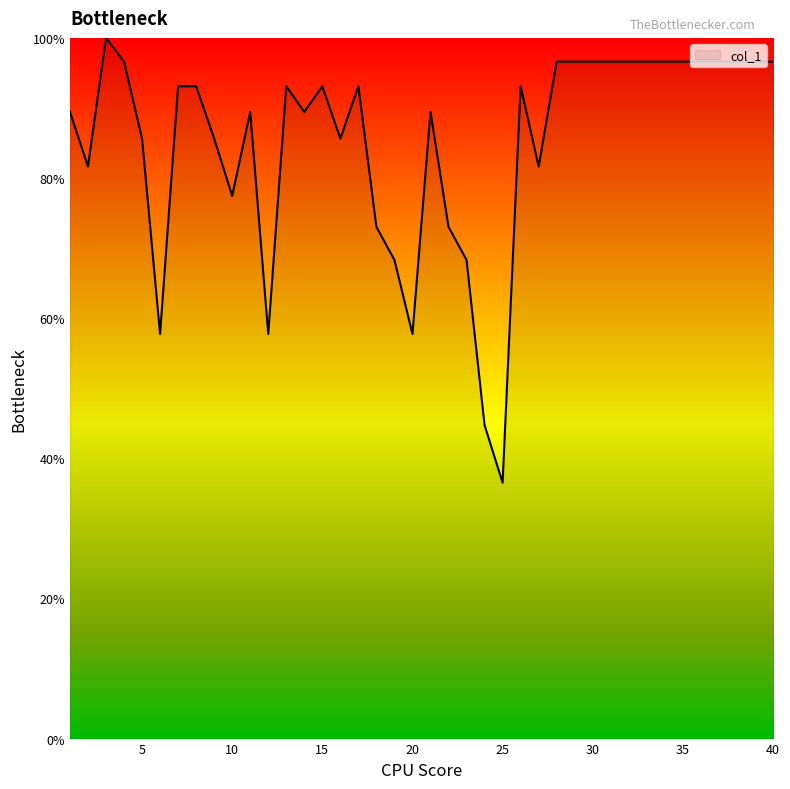

Does the chart have visible grid lines?

No